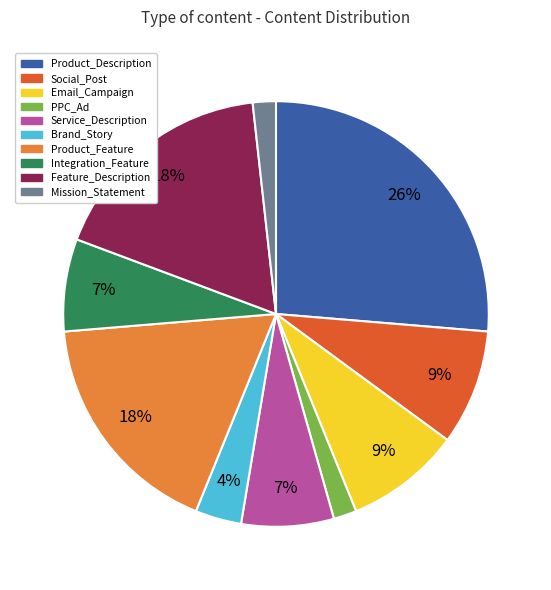

Is the sum of Product_Feature and Integration_Feature greater than half?

No